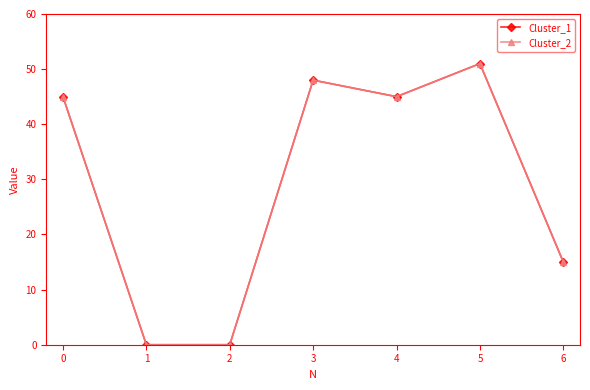

Is this an area chart (filled region under the line)?

No